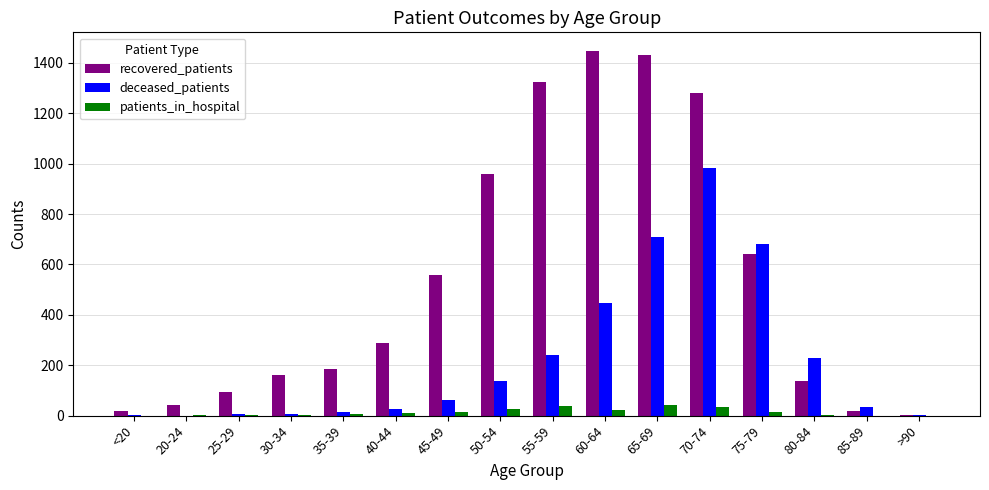

What is the sum of all deceased_patients values?

3579